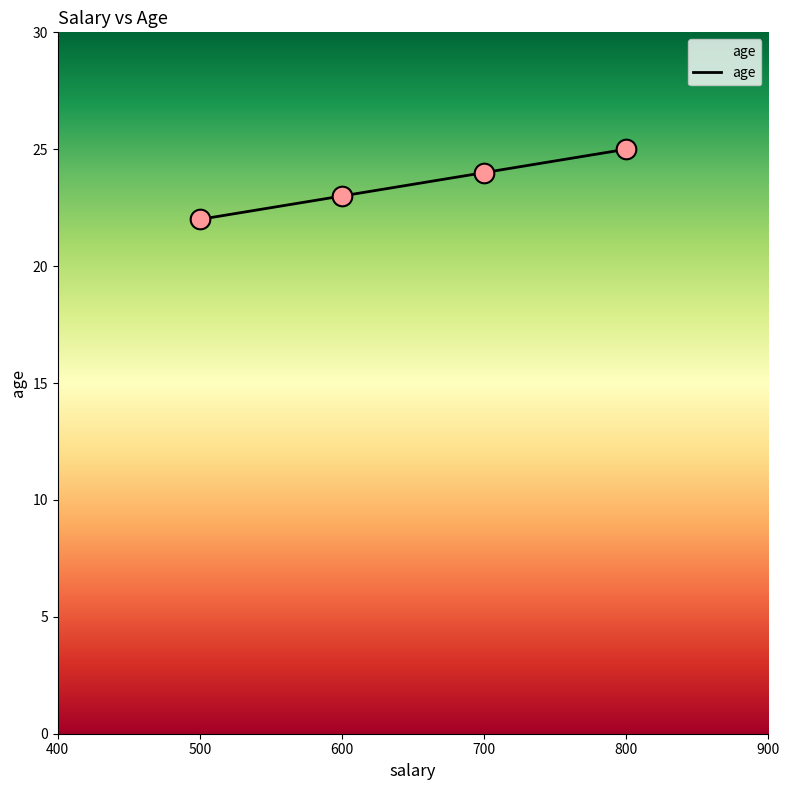

Which has a higher value, 700 or 500?

700